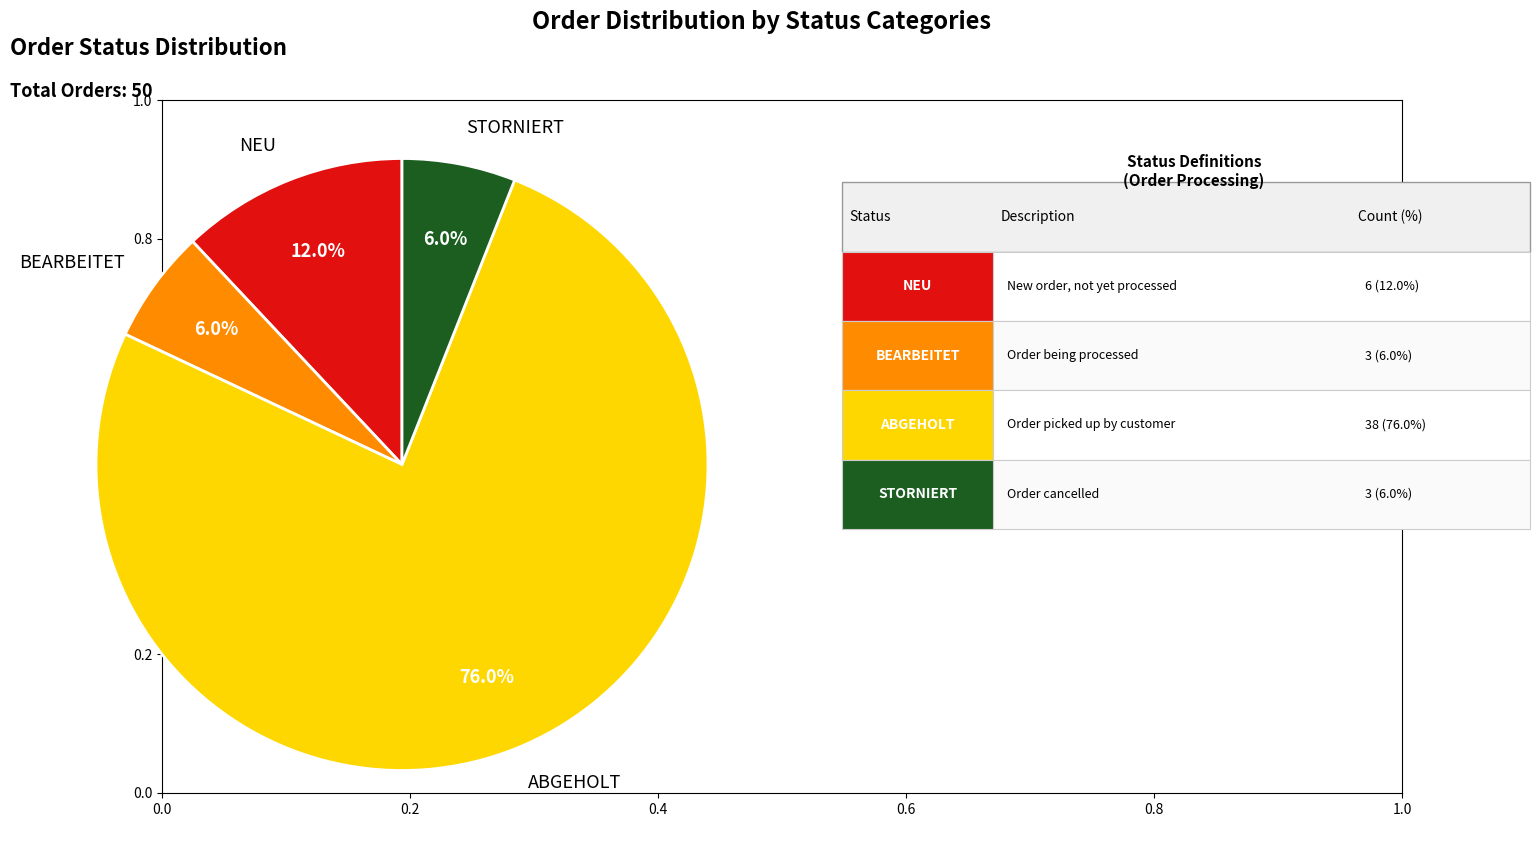

Which category accounts for the majority?

ABGEHOLT